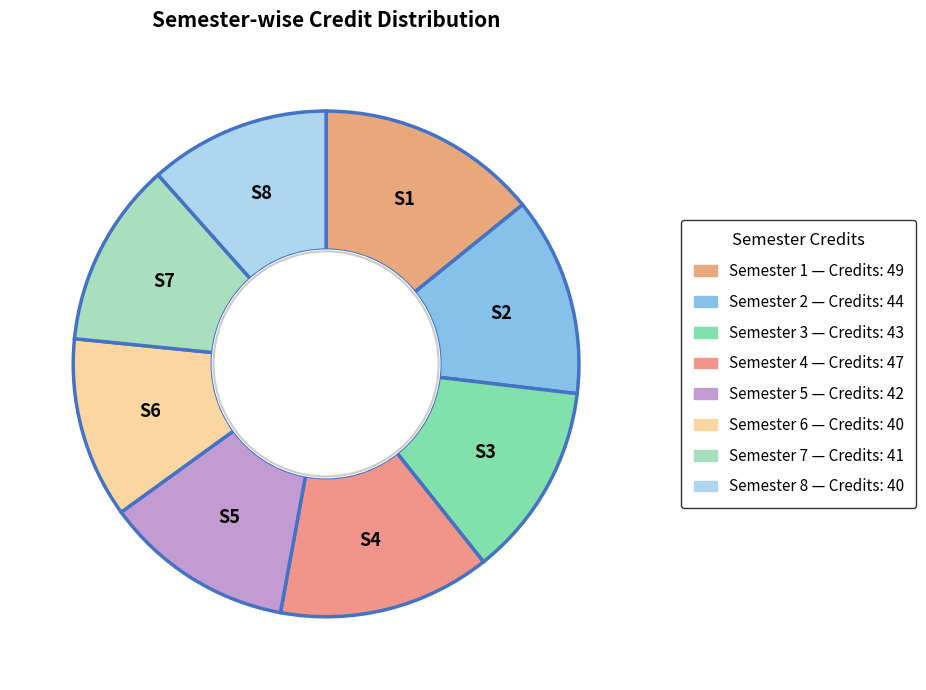

How many slices are in this pie chart?

8